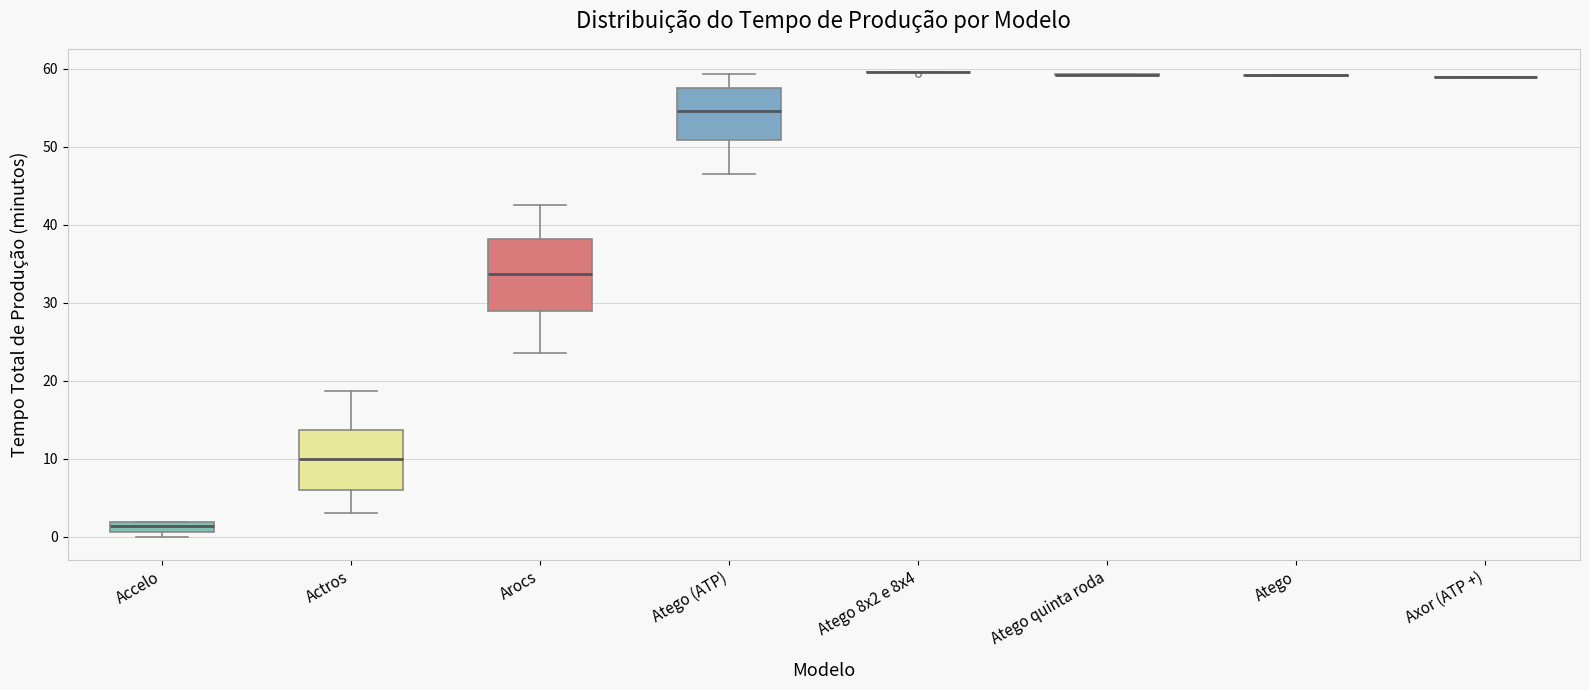

Comparing the boxes themselves (not the whiskers), which one is the tallest?

Arocs